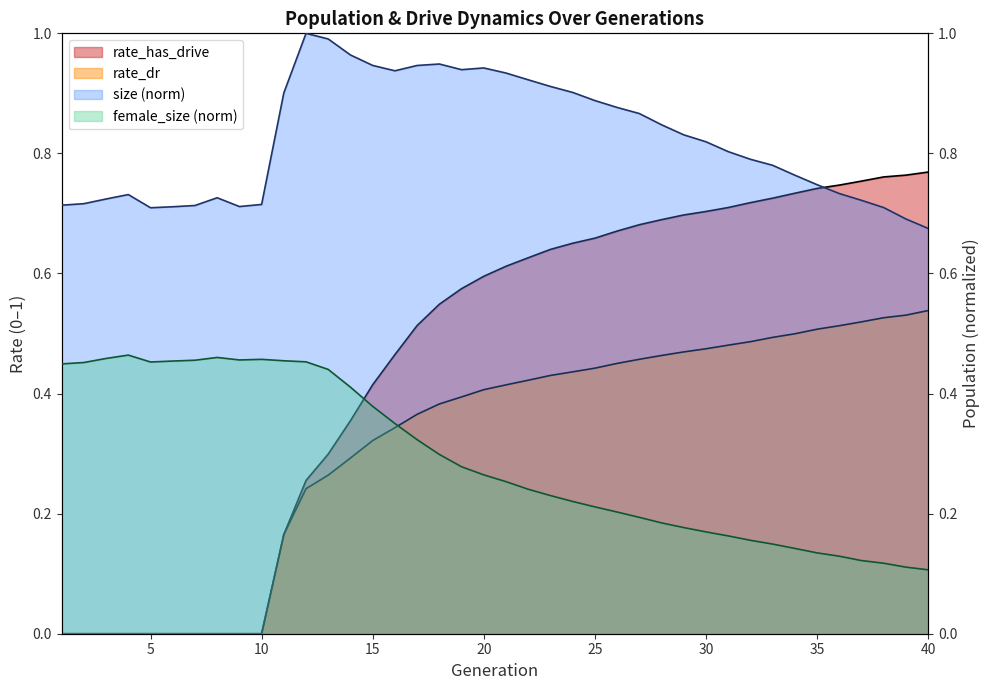

The value of rate_has_drive at 14 is 0.5. True or false?

False